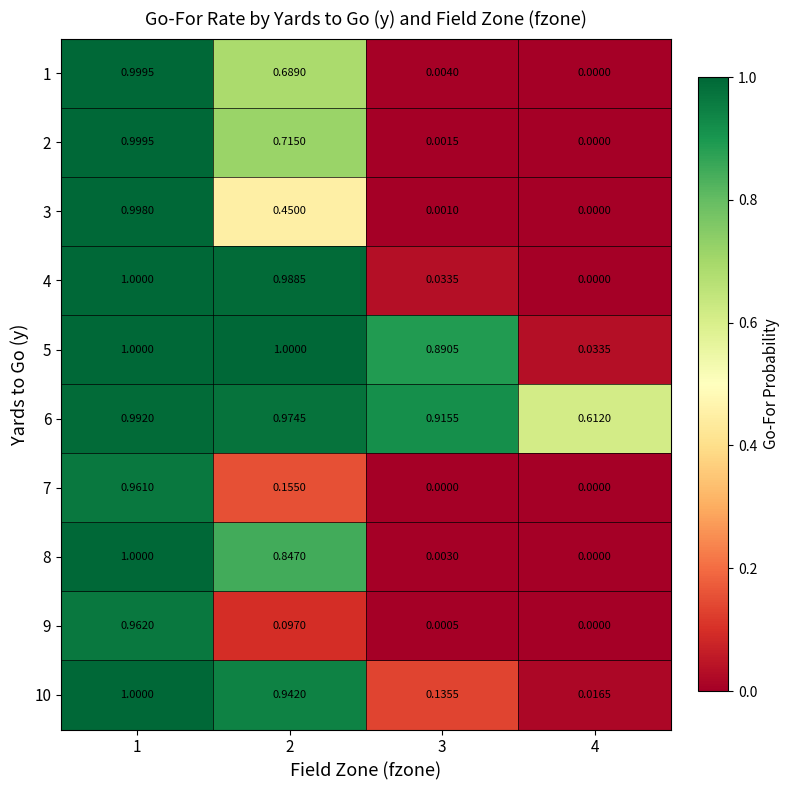

Which series has the largest total across all categories?

6